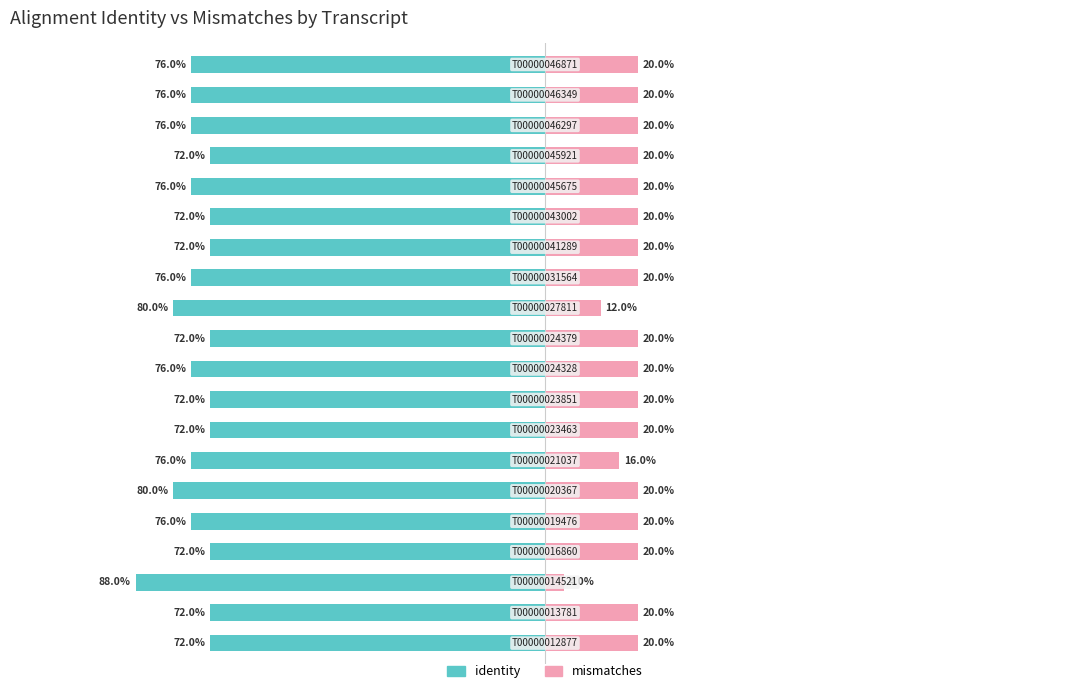

How many bars are there in total?

40